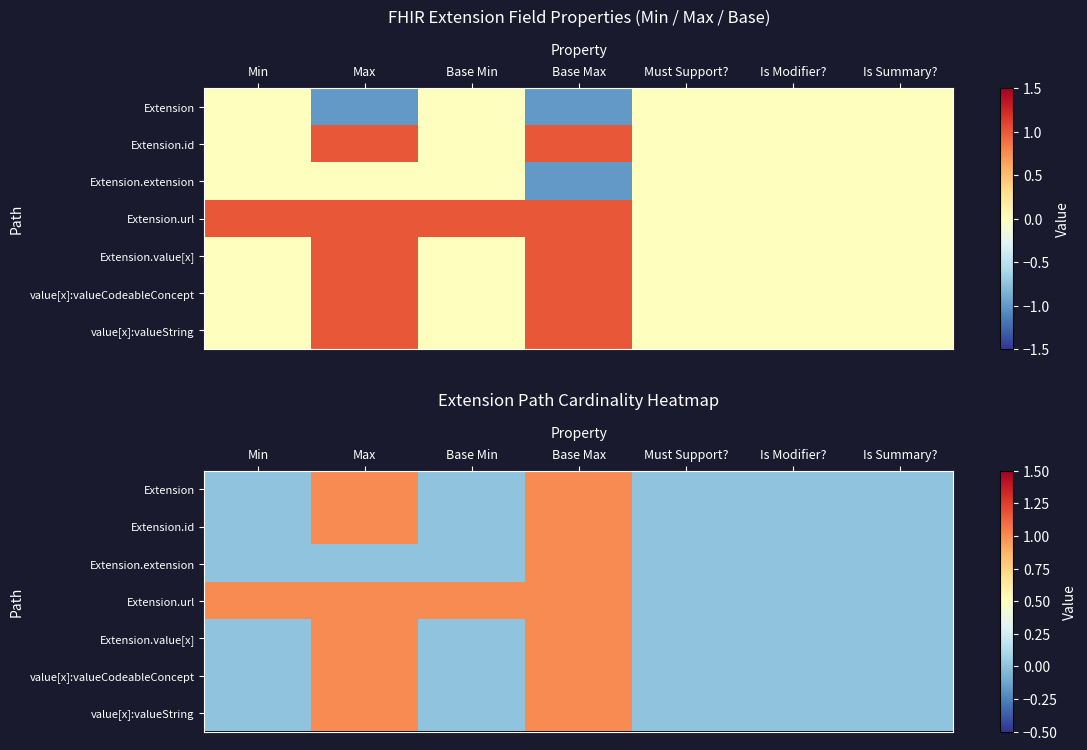

How many series are shown in this chart?

7